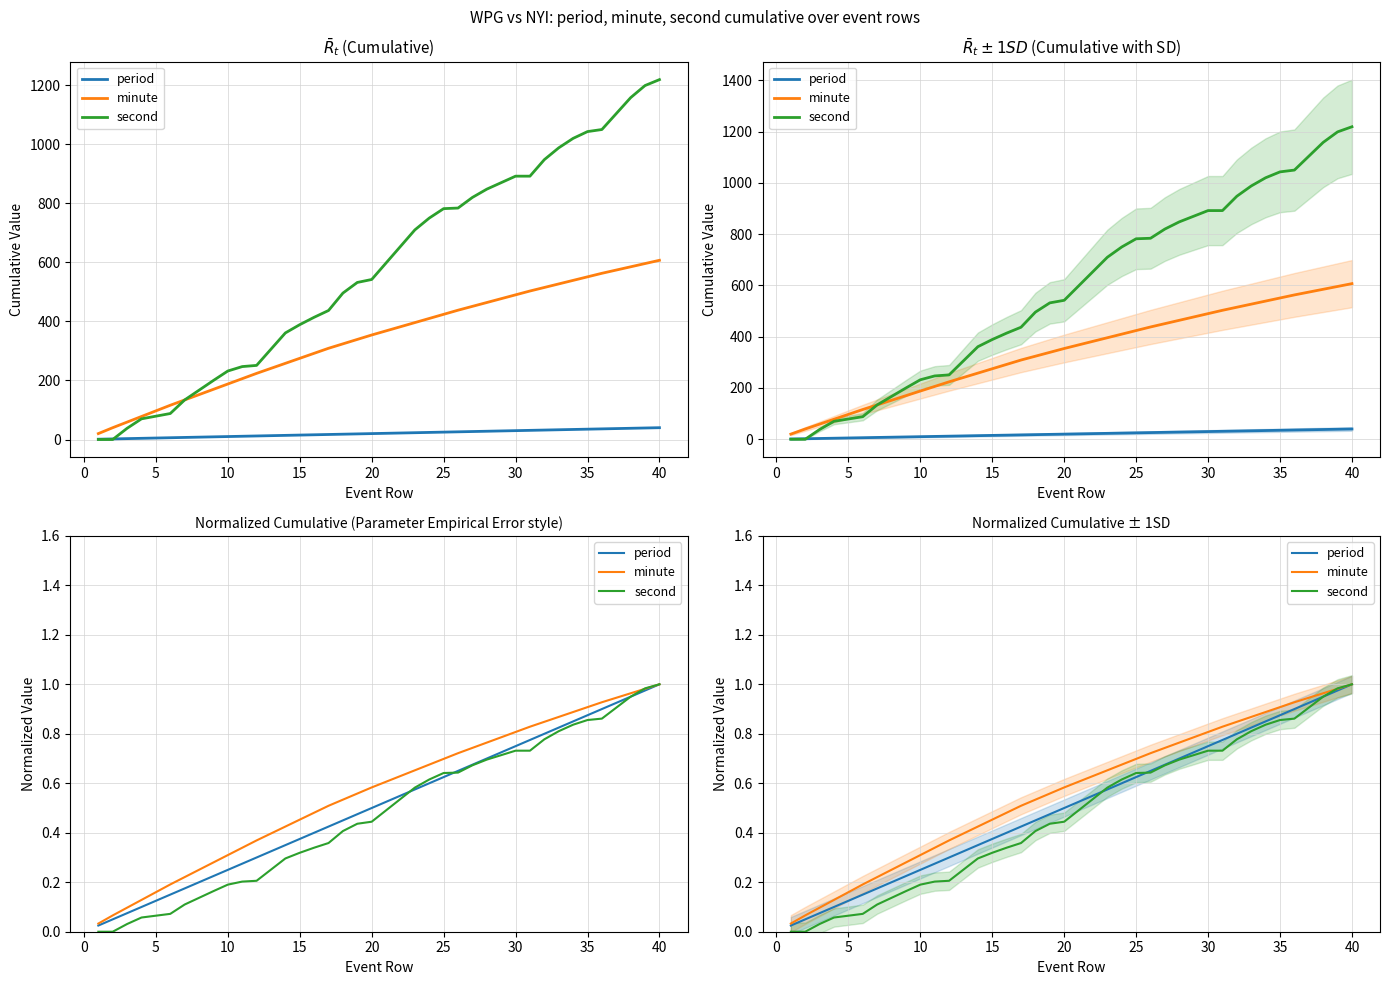

Is it true that second equals 0.1 at 35?

False